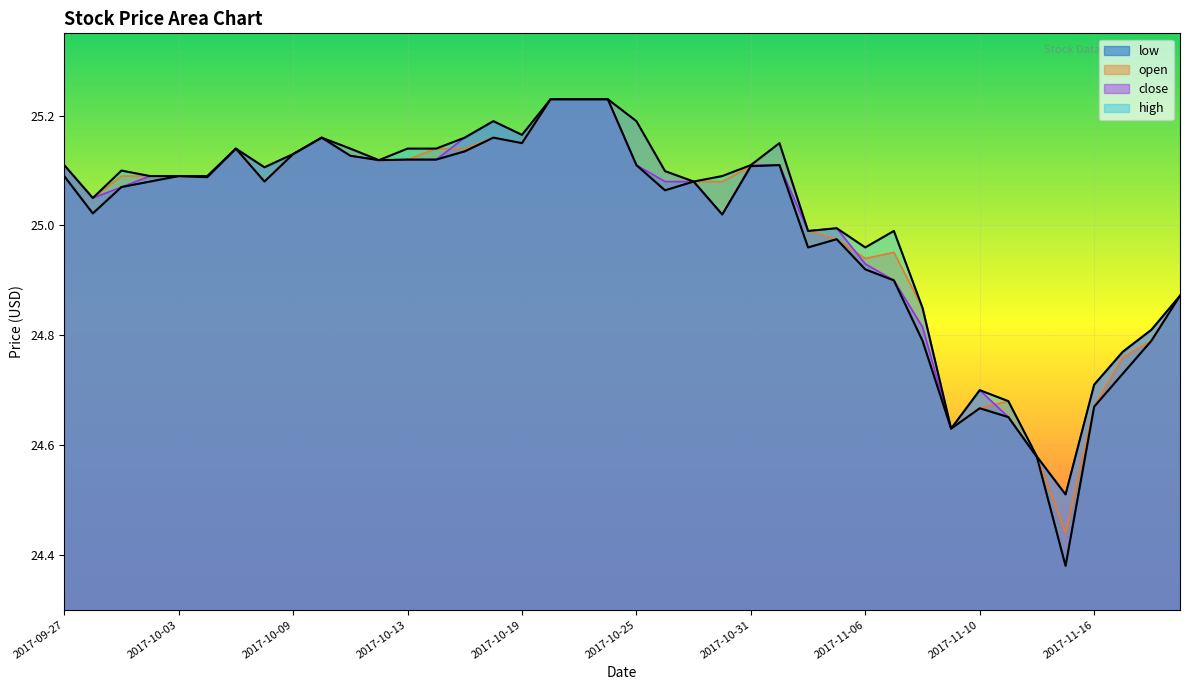

Which category has the lowest value in the open series?

2017-11-15